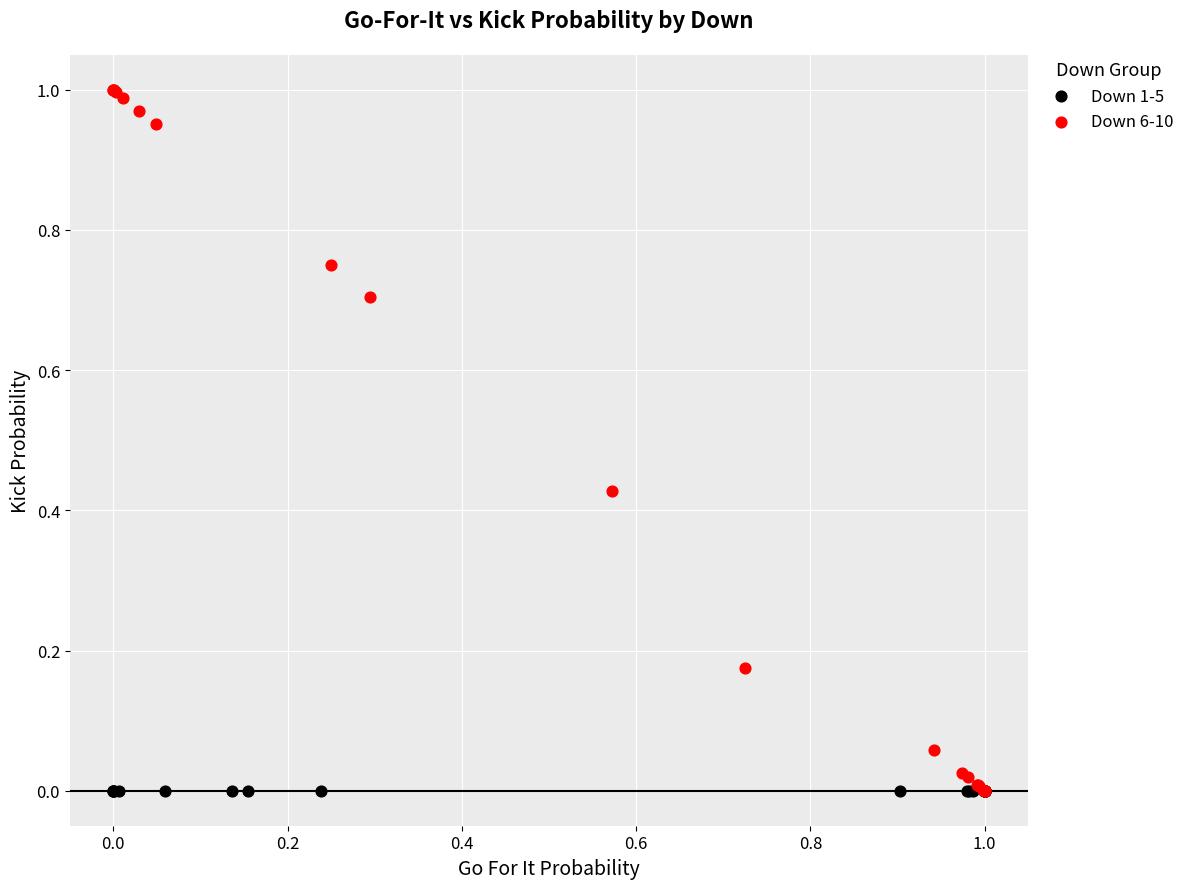

Which series contains the highest Y value?

Down 6-10